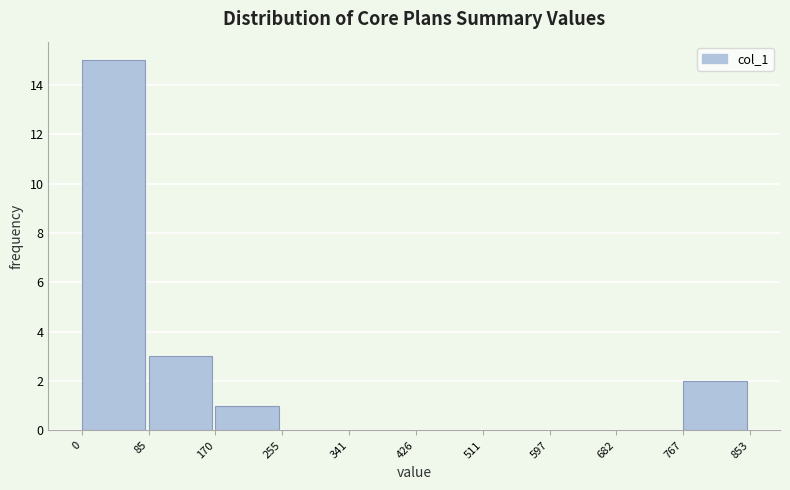

Over which range of the x-axis is the bar tallest?

0 to 85